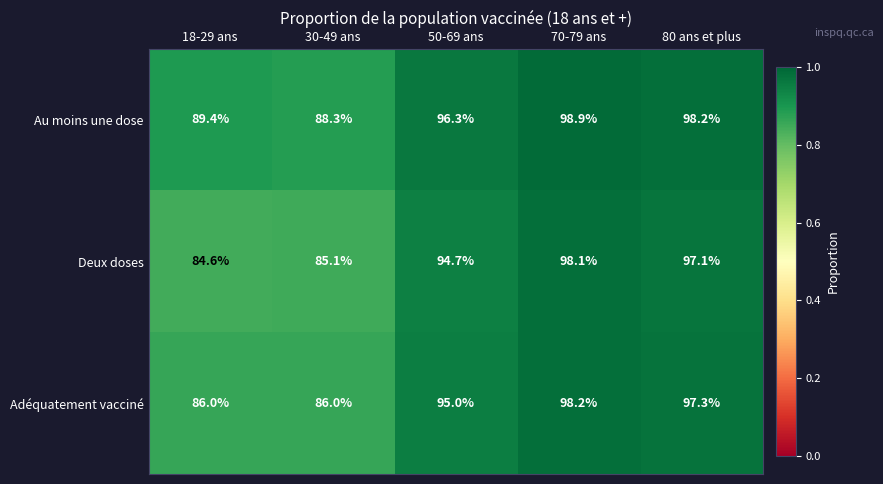

What is the maximum value shown in the chart?

98.9